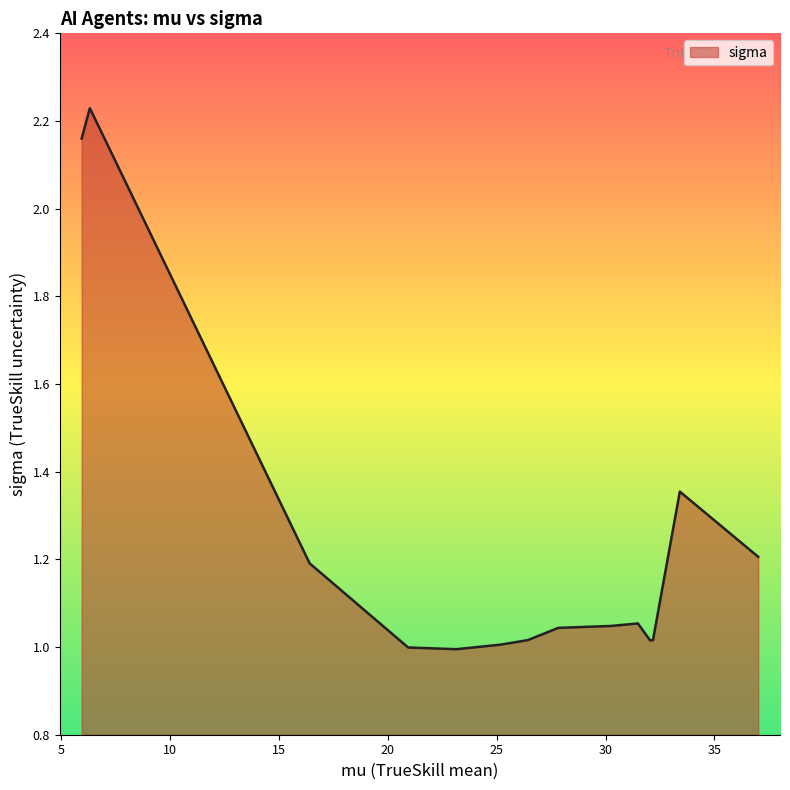

What is the difference between the maximum and minimum values?

1.2